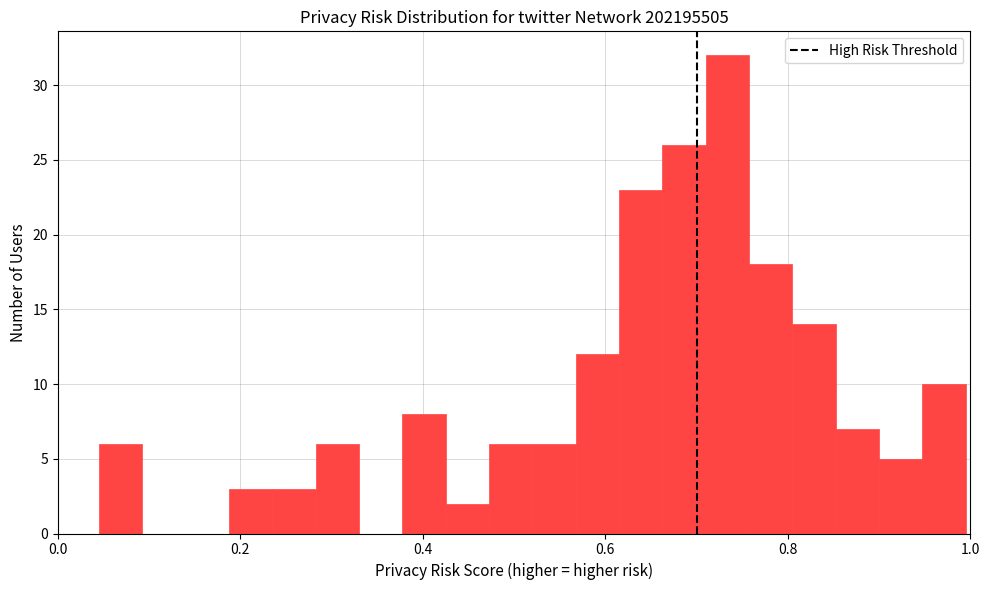

Around what value on the x-axis is the tallest bar? Give the approximate position of its centre, as read against the axis.

0.74